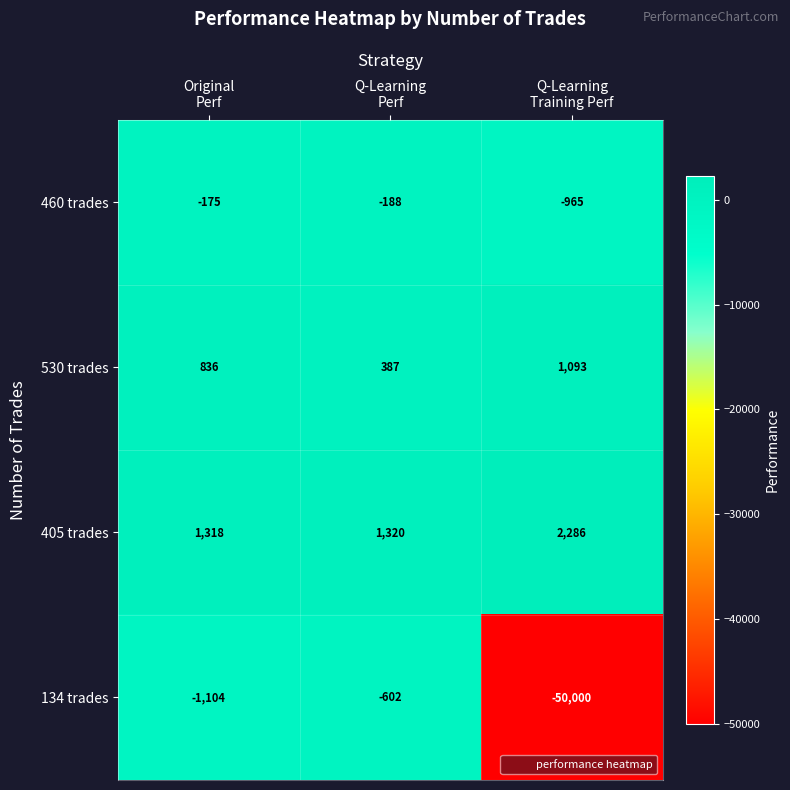

List the series in order of their peak value, lowest first.

134 trades, 460 trades, 530 trades, 405 trades